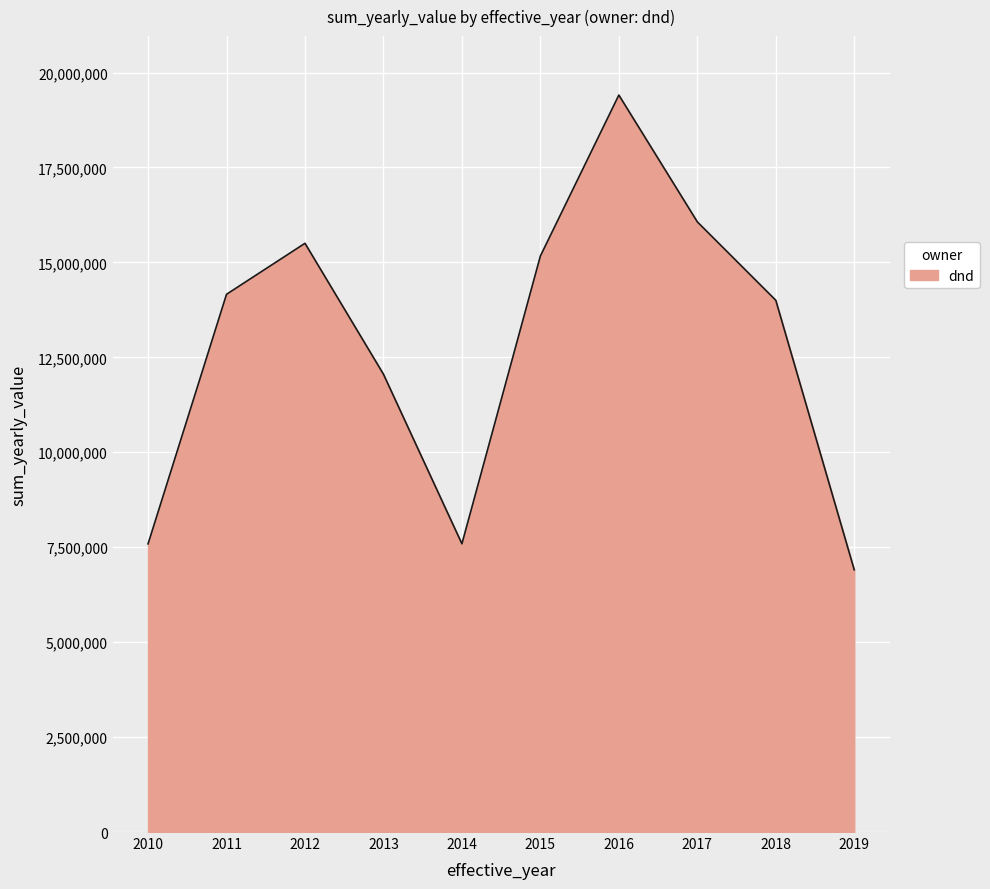

Approximately how many times larger is the value at 2018 compared to 2019?

2.0